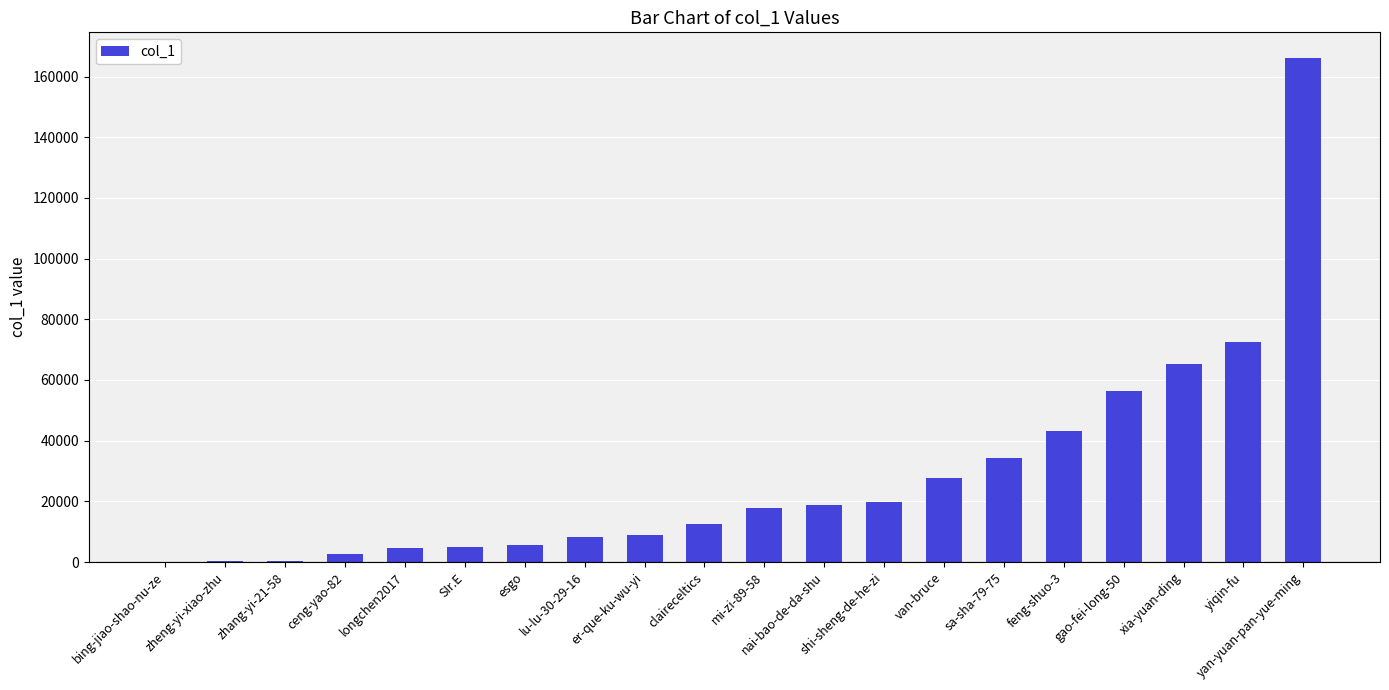

What is the greatest value displayed?

166284